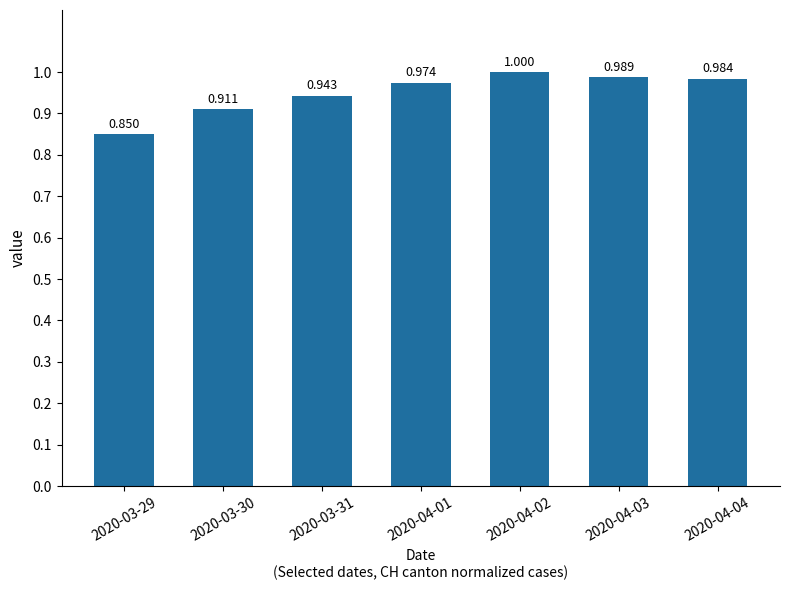

What is the greatest value displayed?

1.0